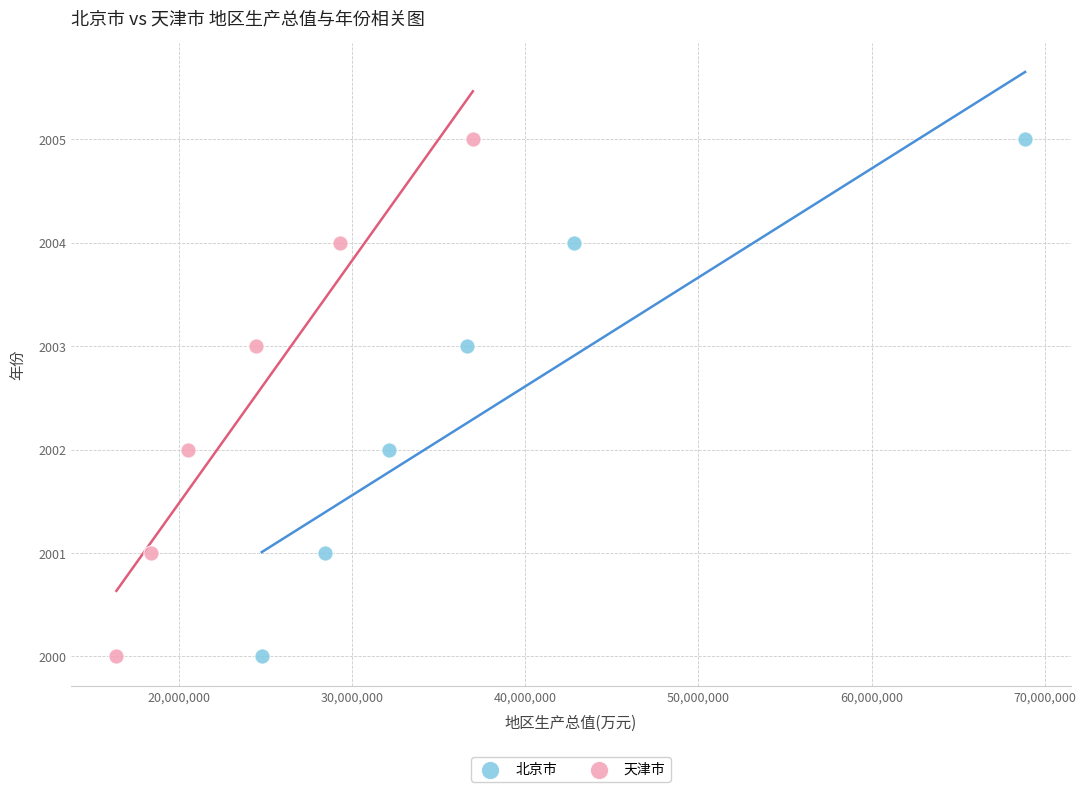

What are all the series names shown in the legend?

北京市, 天津市